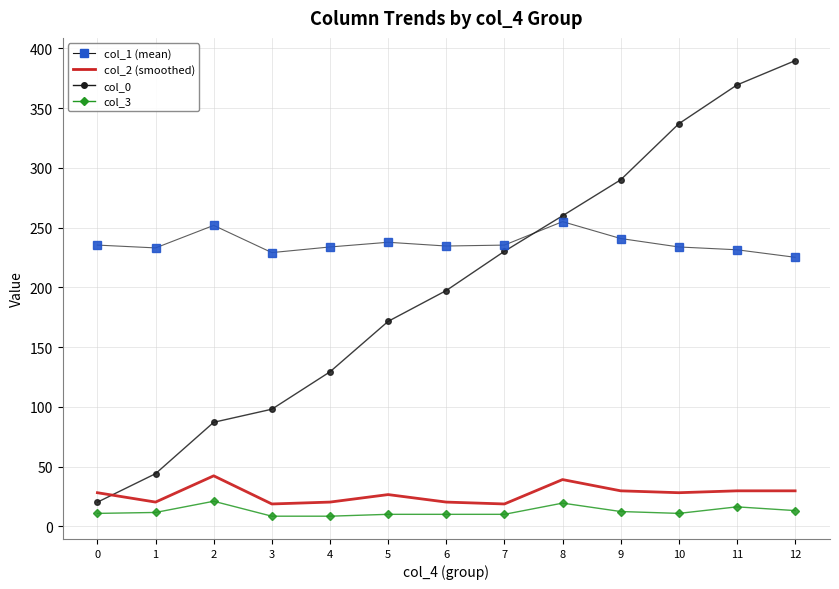

What is the total value across all series at 3?

354.8